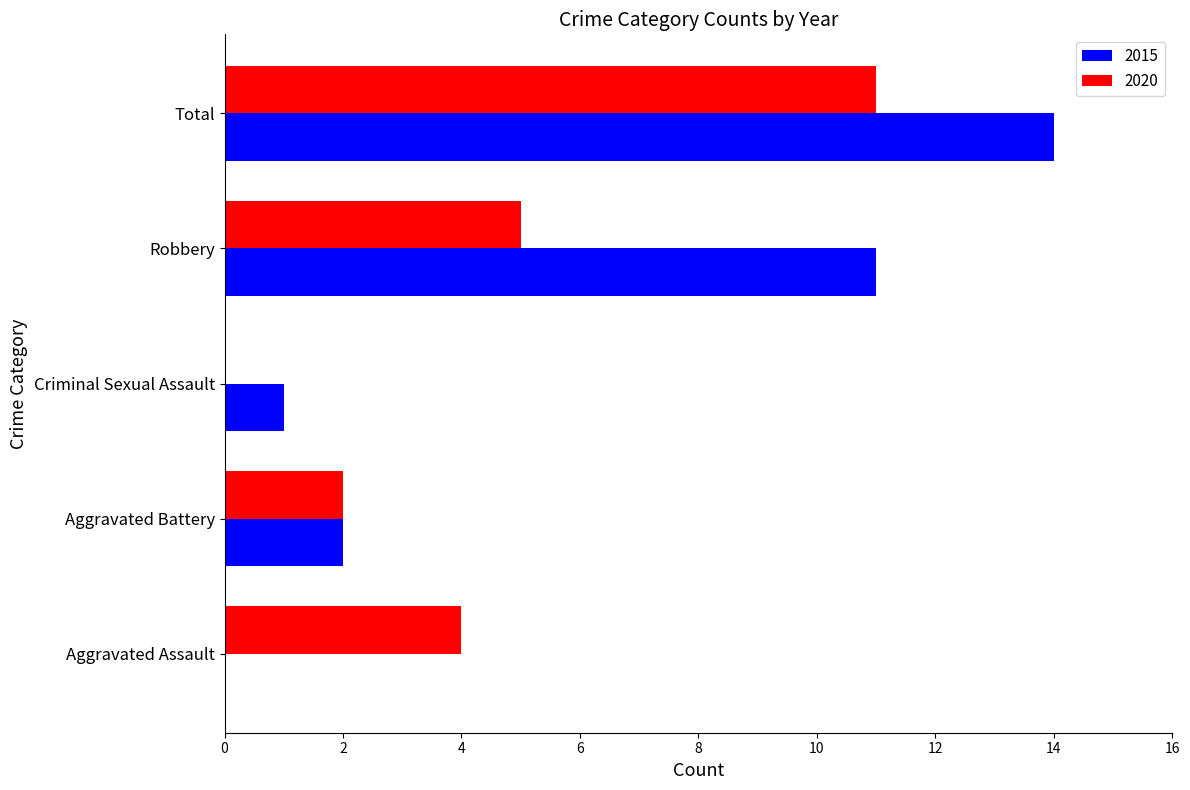

The value of 2020 at Total is 11. True or false?

True